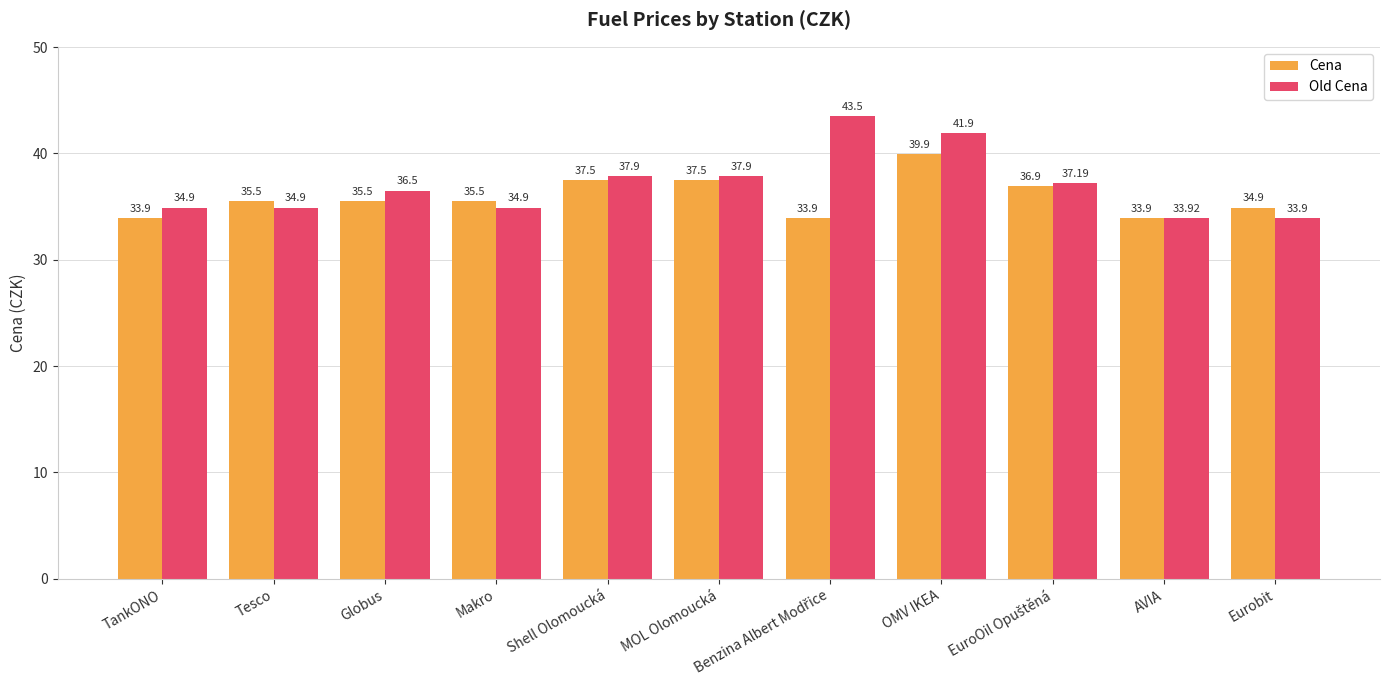

Is it true that Cena equals 35.5 at Tesco?

True